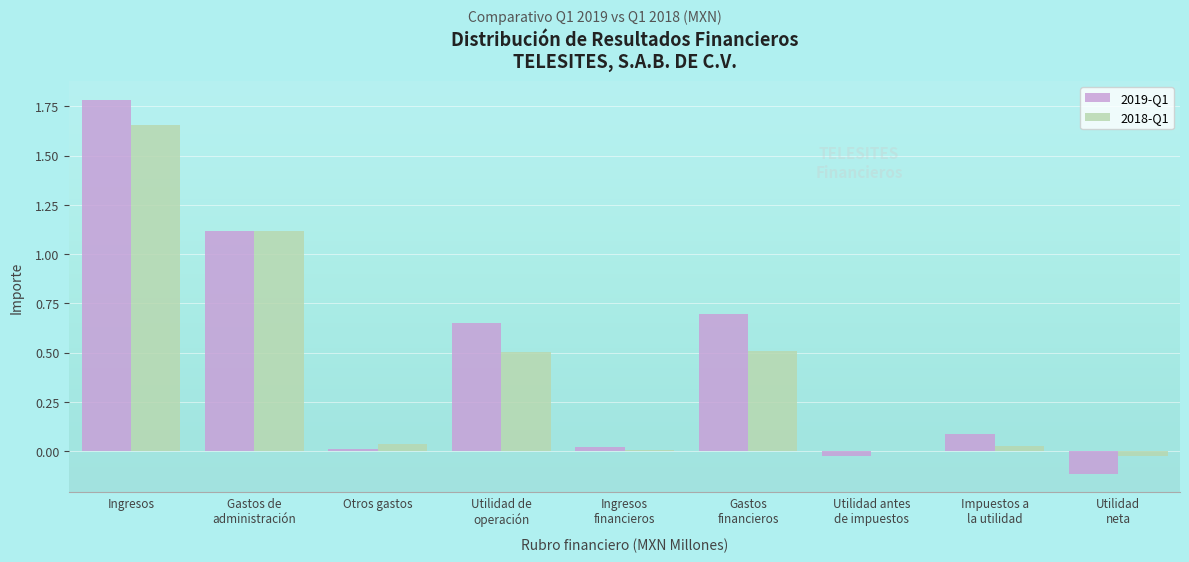

What is the sum of all 2019-Q1 values?

4.2